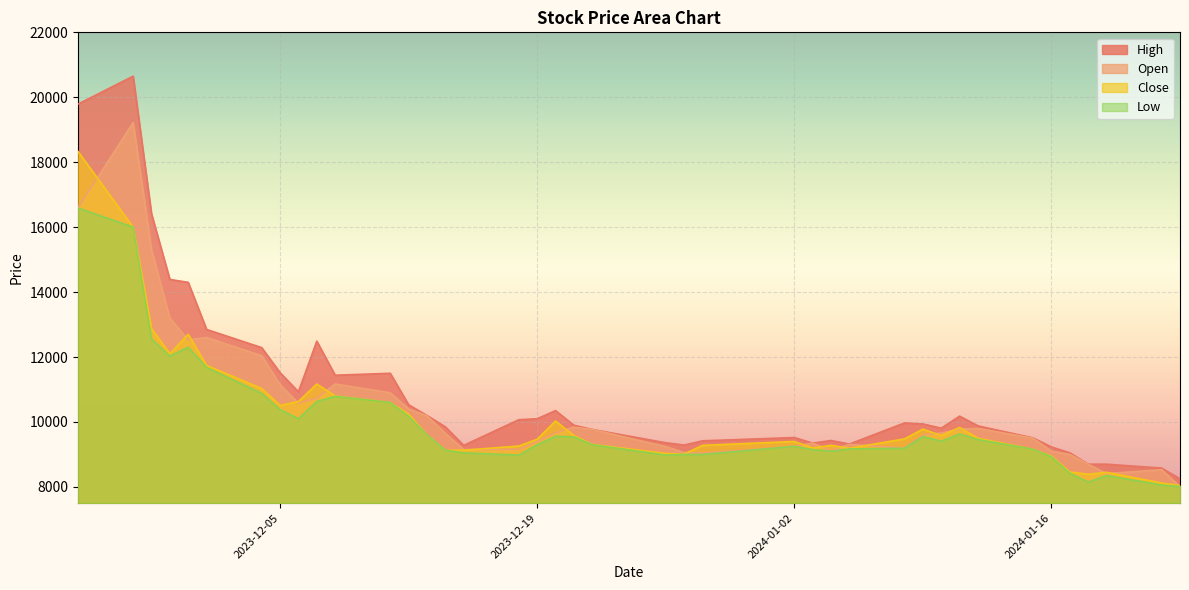

Does the chart display data point markers on the line(s)?

No